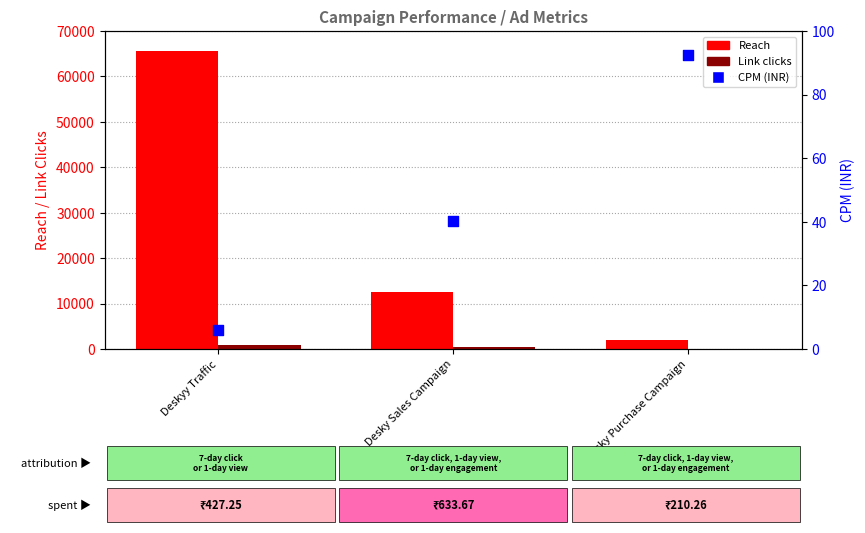

What are all the series names shown in the legend?

Reach, Link clicks, CPM (INR)